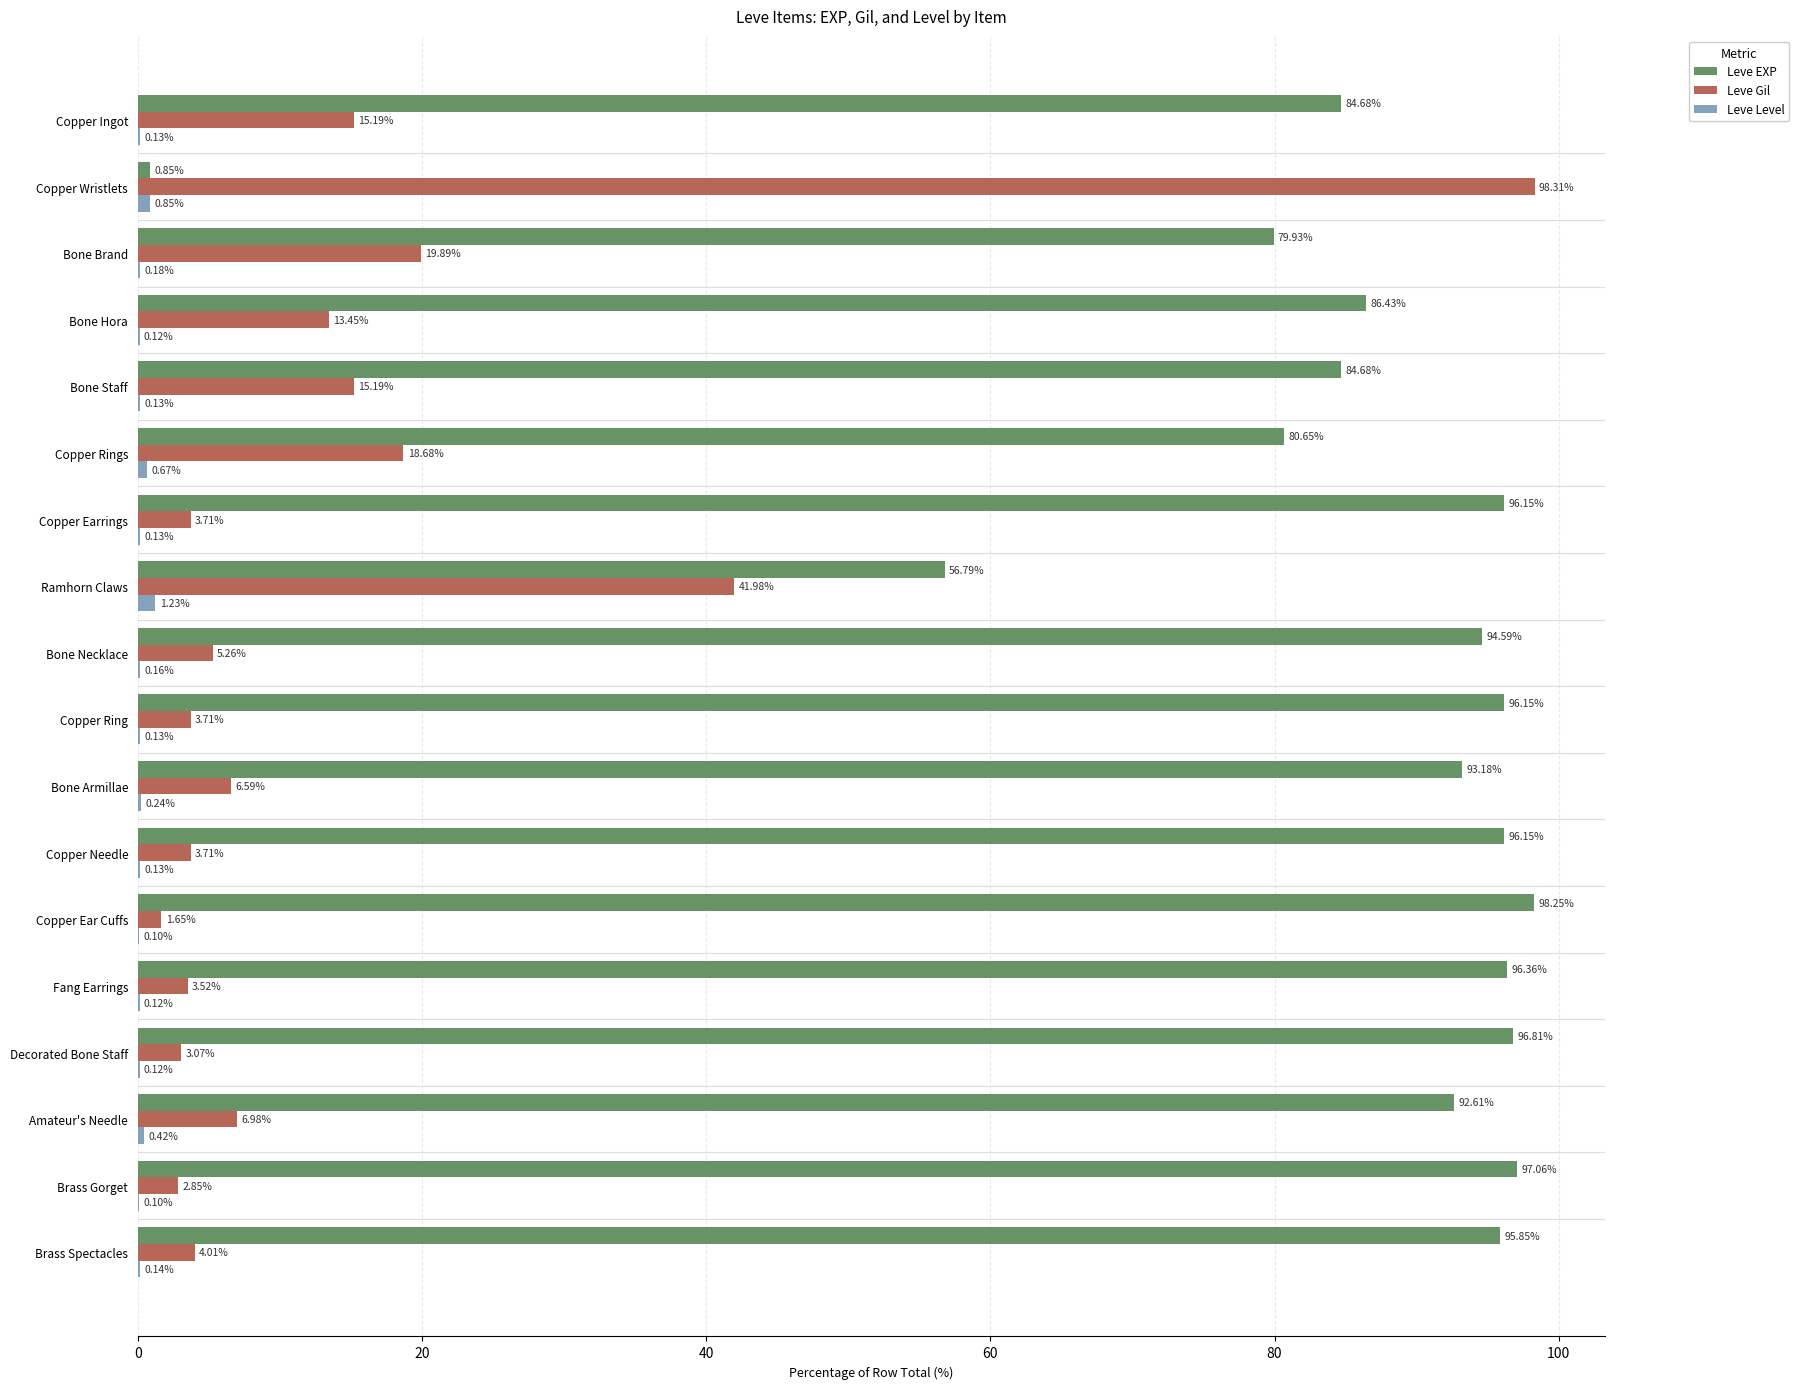

At which label does Leve Level reach its peak?

Ramhorn Claws